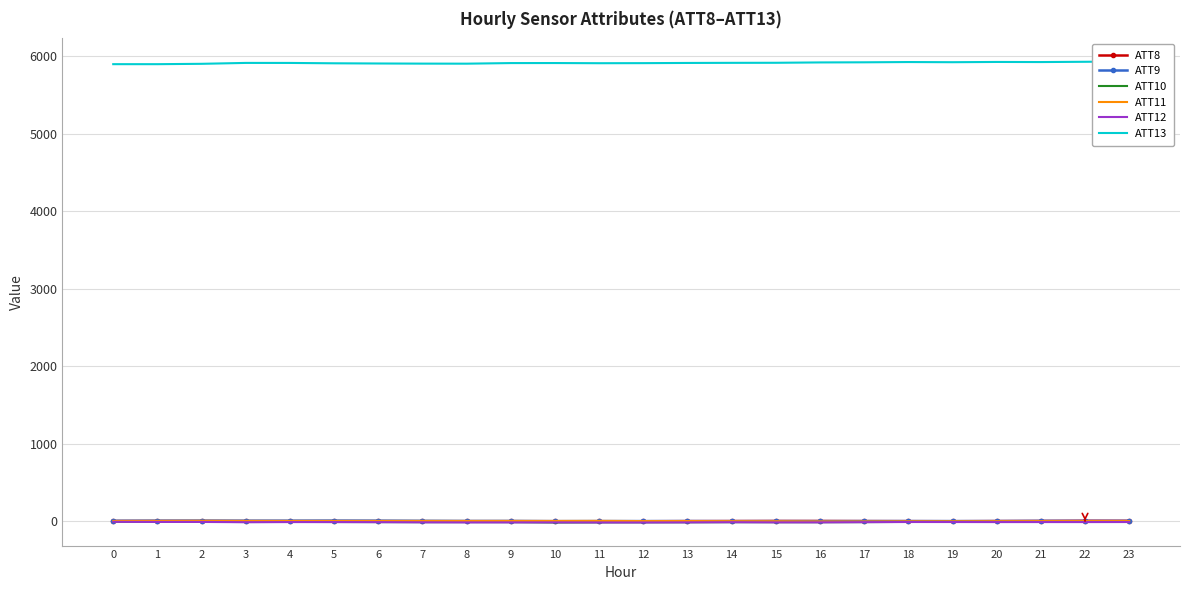

What is the total value across all series at 7?

5894.1